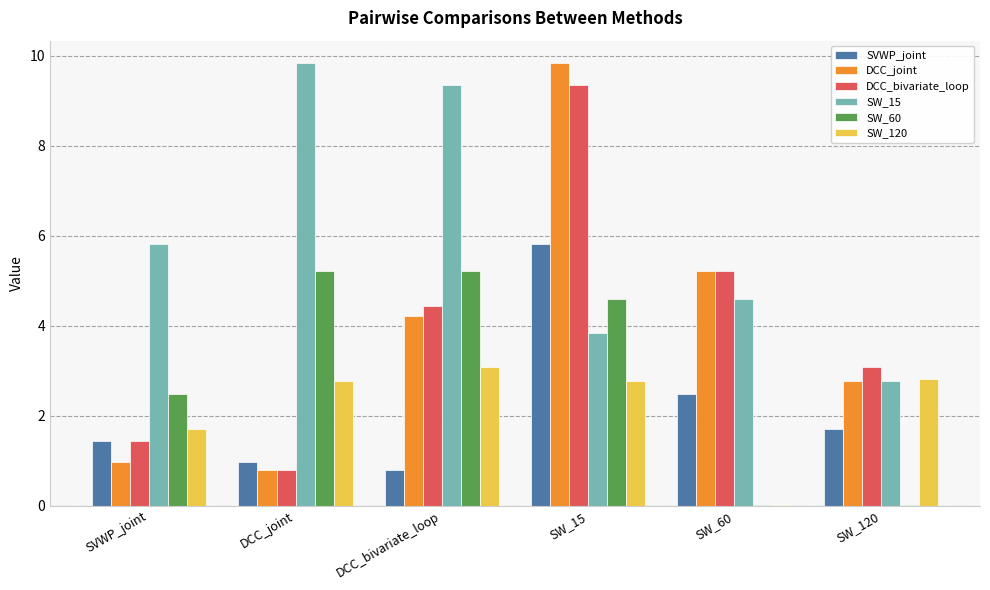

At which label does SW_60 first exceed 4?

DCC_joint